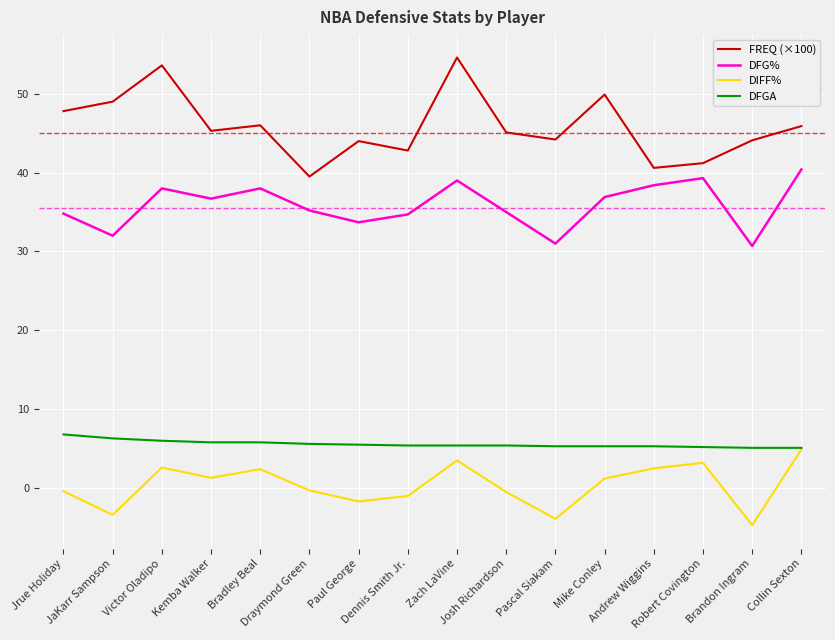

Which series has the largest total across all categories?

FREQ (×100)